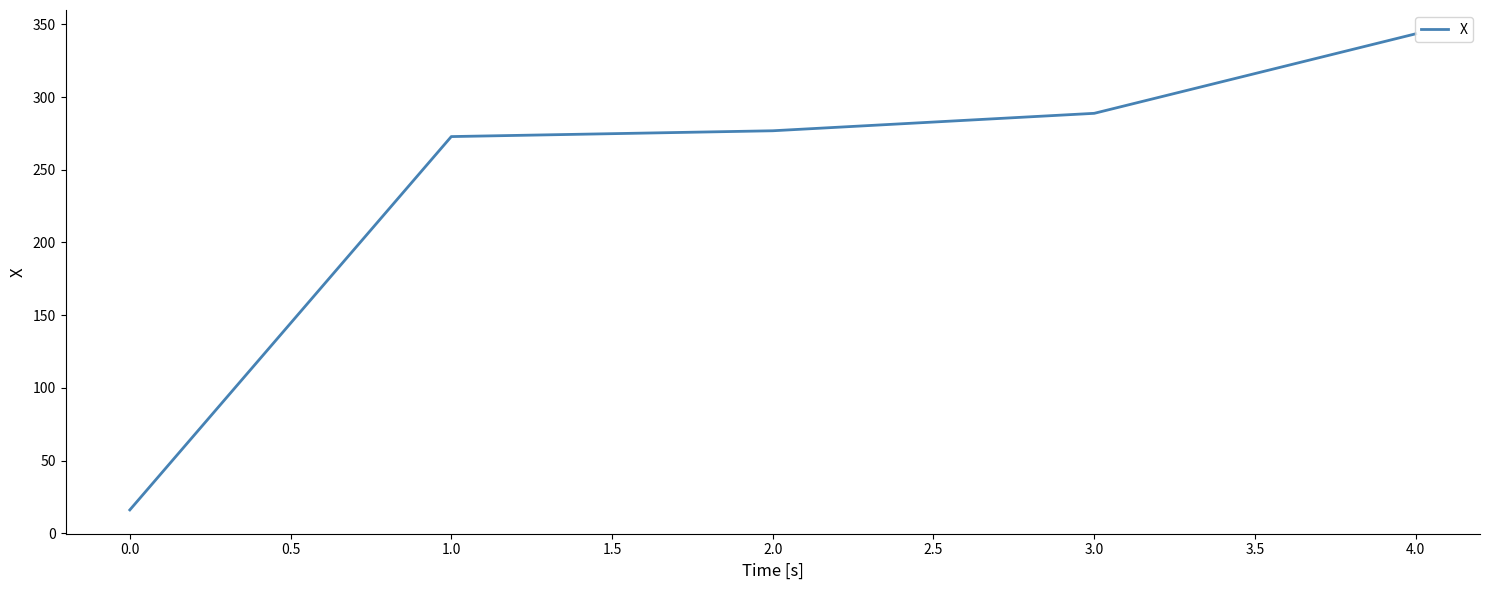

What is the approximate value at 3.0?

288.9